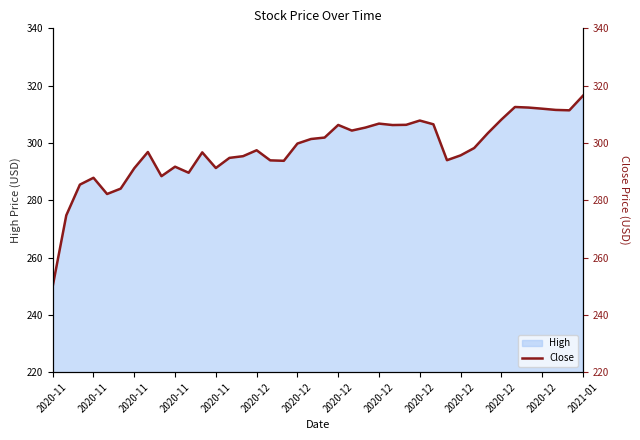

Reading left to right, what are all the values shown in this chart?

250.0	274.7	285.4	287.8	282.2	284.0	291.2	296.8	288.4	291.7	289.6	296.7	291.2	294.8	295.4	297.4	293.9	293.8	299.8	301.4	301.9	306.3	304.3	305.4	306.7	306.2	306.3	307.8	306.5	294.0	295.6	298.2	303.4	308.1	312.5	312.3	311.9	311.5	311.4	316.5